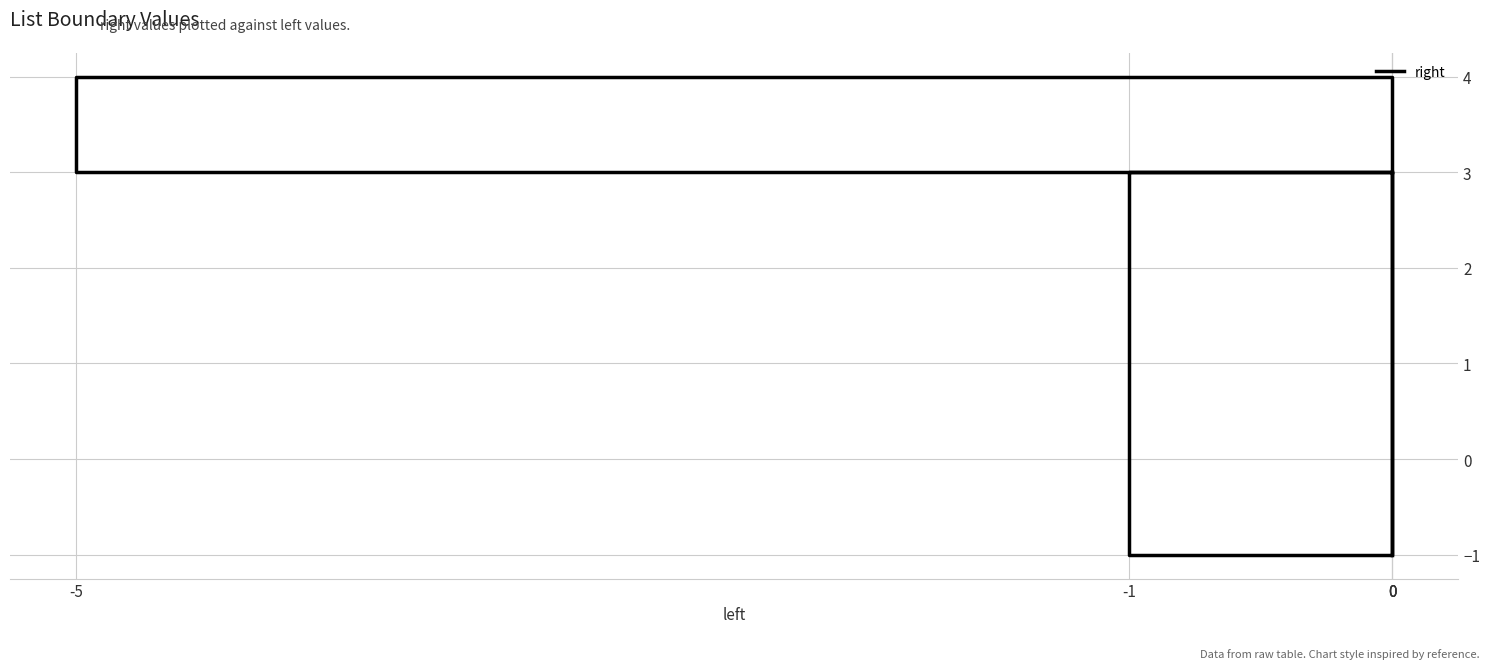

How many data points are less than 3?

2